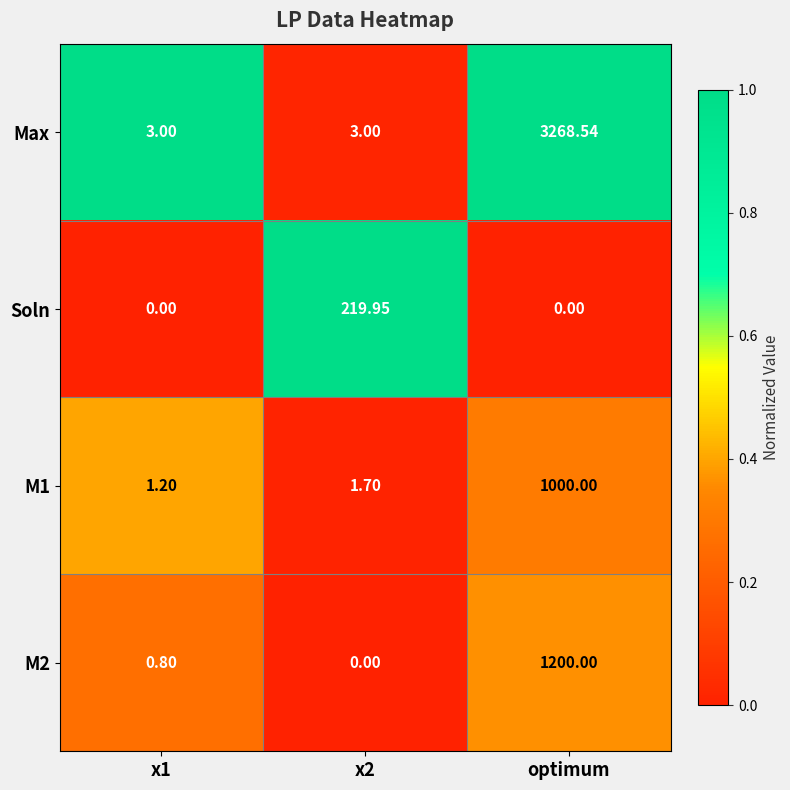

At how many categories does at least one series exceed 0?

3